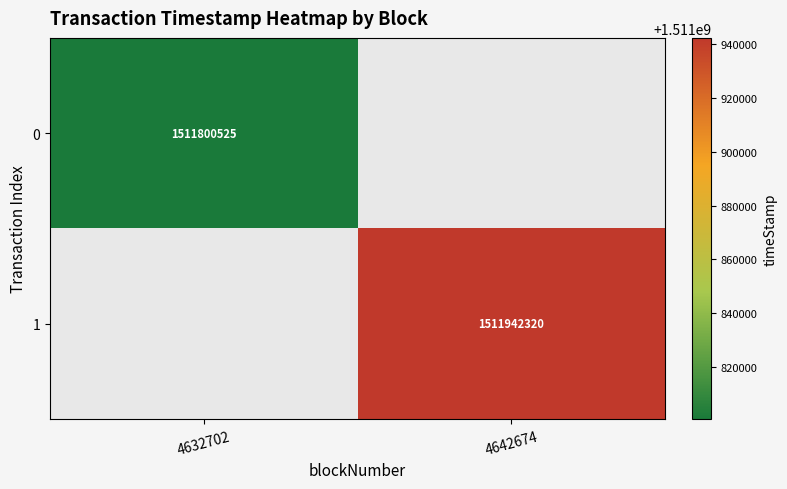

The value of 1 at 4642674 is 1511942320. True or false?

True